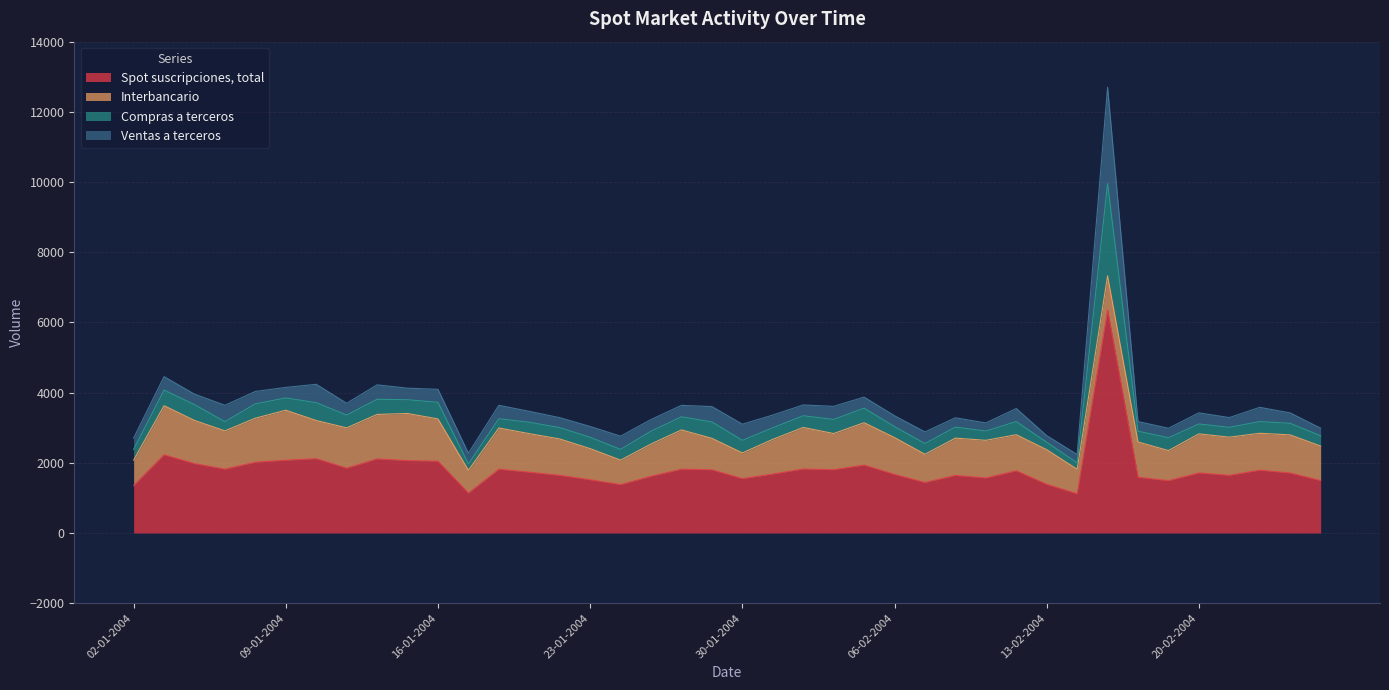

The Spot suscripciones, total series shows 2074 at 09-01-2004. True or false?

True